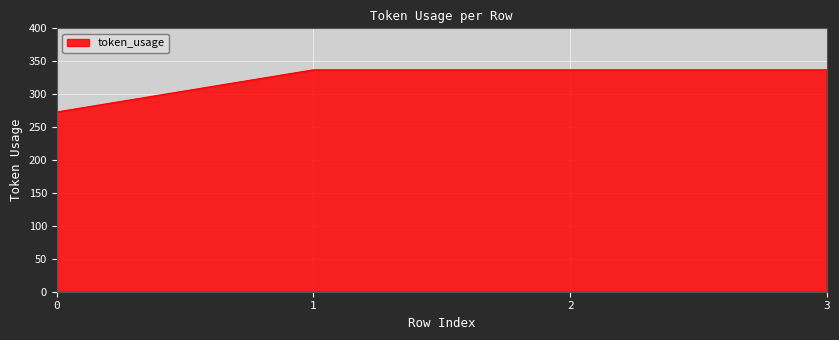

What is the approximate value at 0?

273